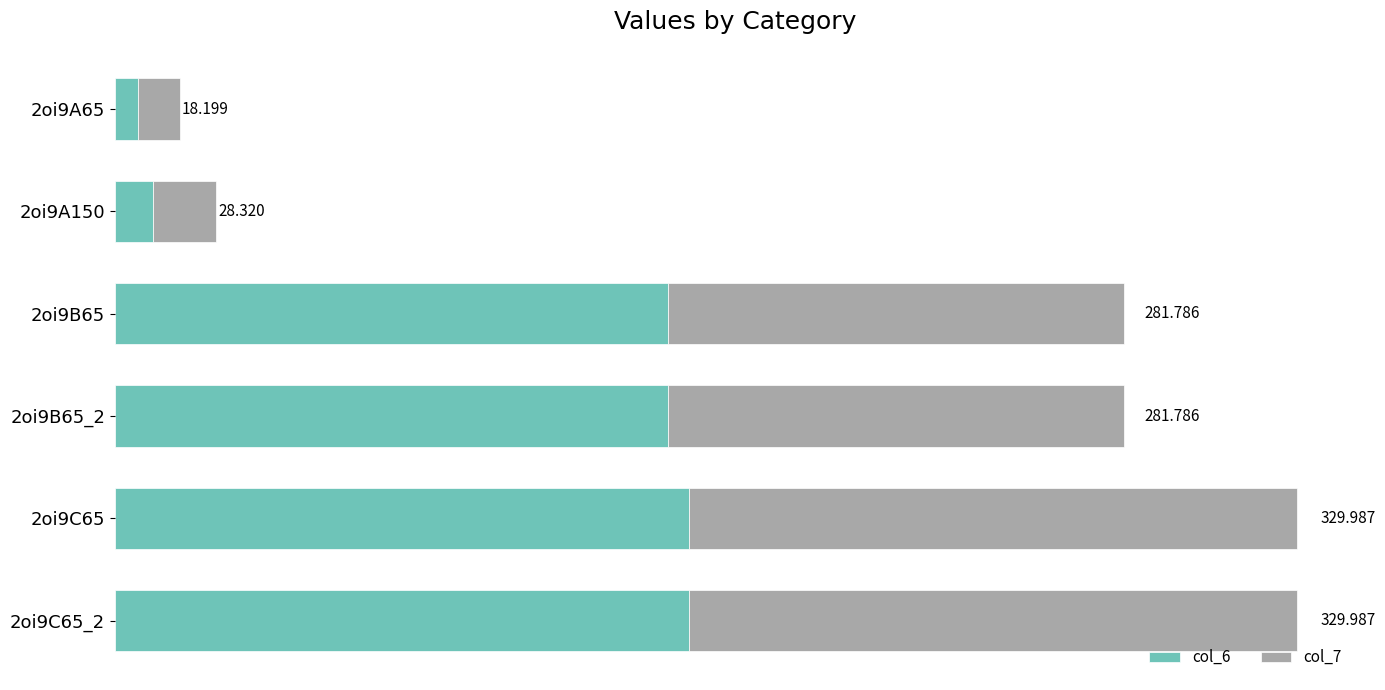

What is the difference between the maximum and minimum values in the col_7 series?

158.0